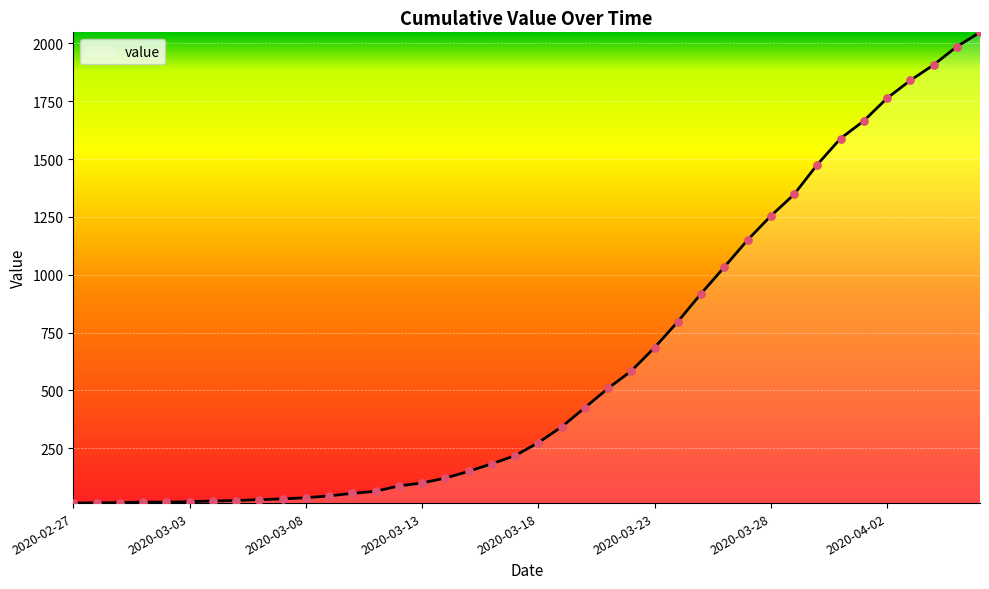

What is the greatest value displayed?

2048